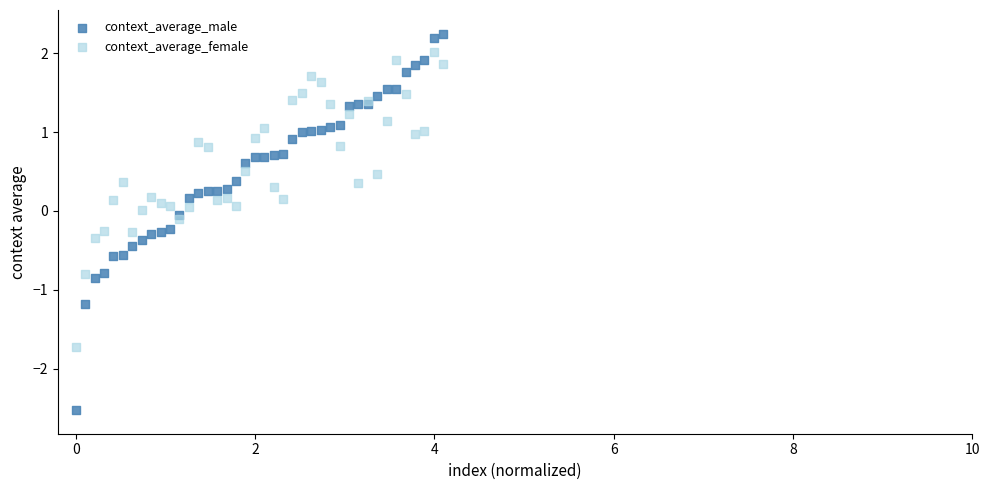

What are all the series names shown in the legend?

context_average_male, context_average_female